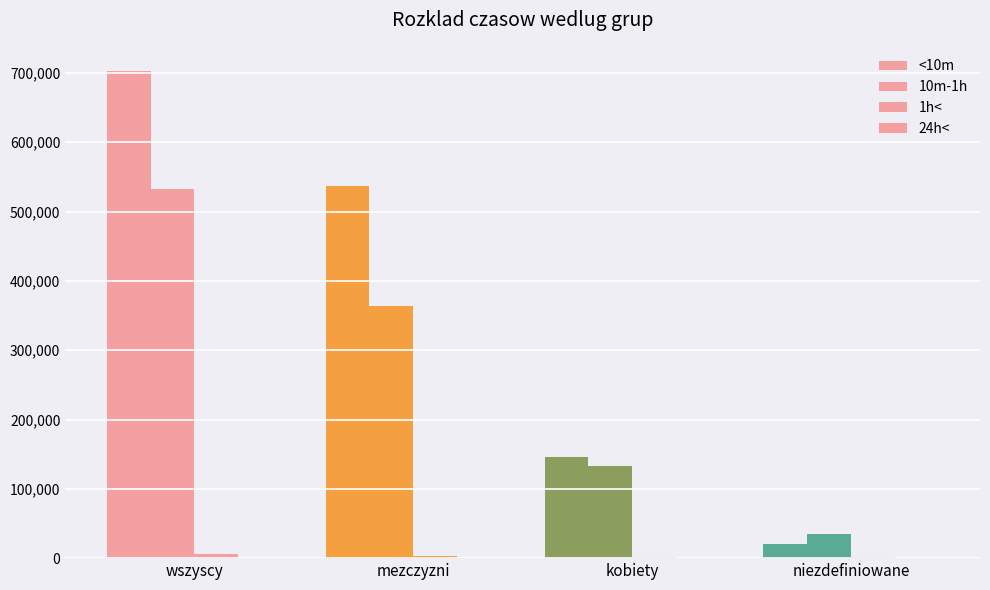

The <10m series shows 702581 at wszyscy. True or false?

True